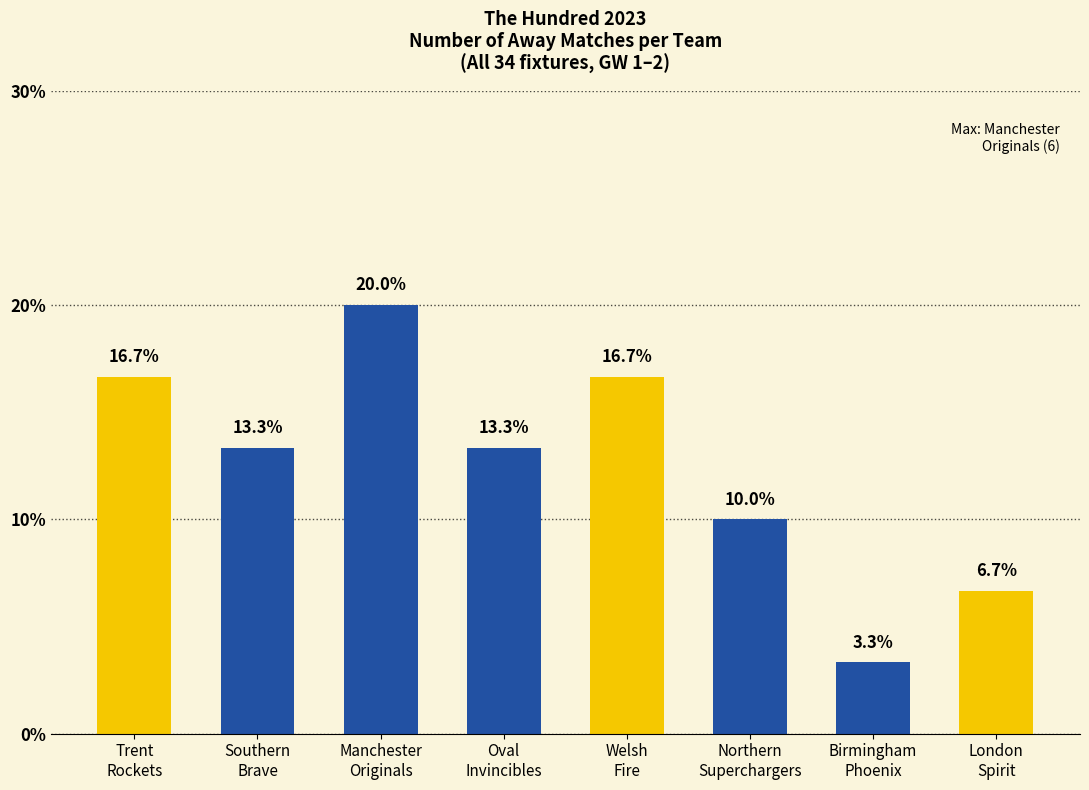

What is the minimum value shown in the chart?

3.3